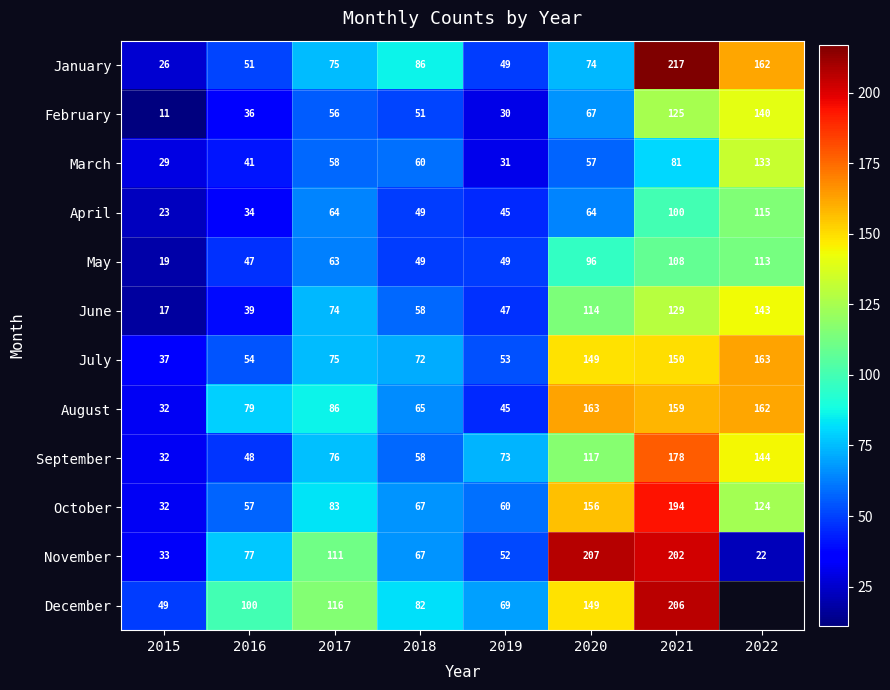

The July series shows 28.4 at 2018. True or false?

False